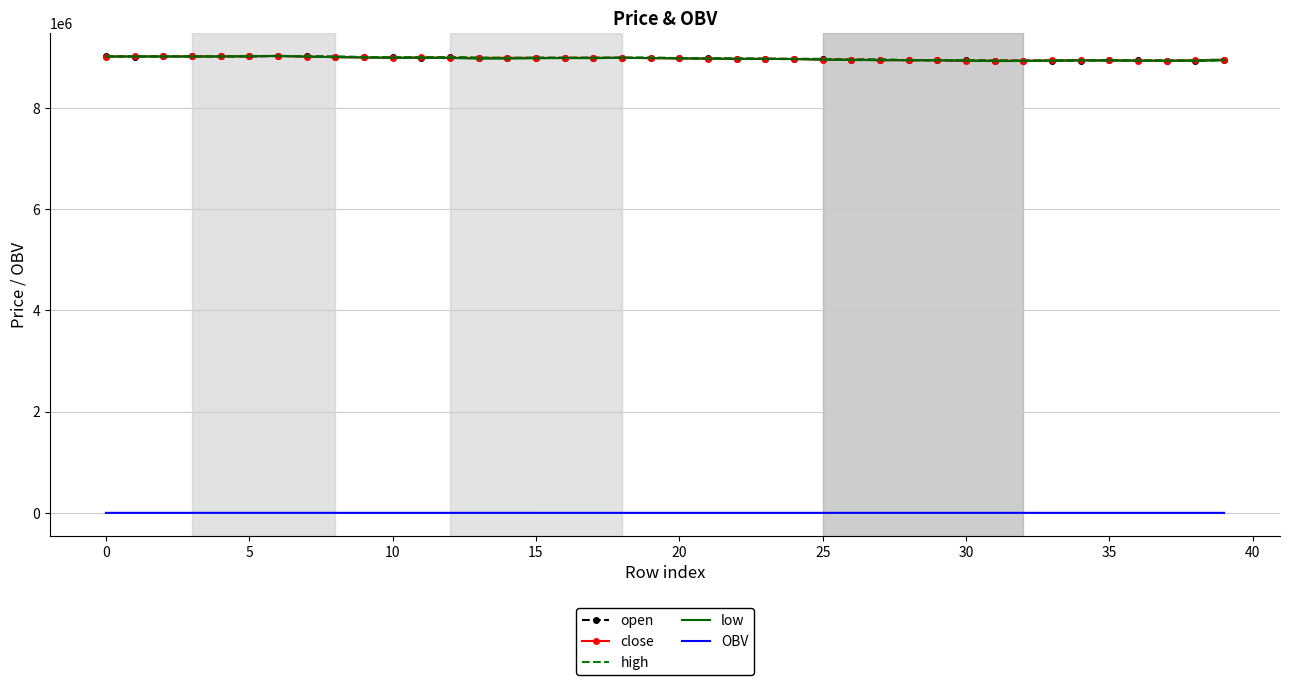

True or false: OBV and low intersect in this chart.

False